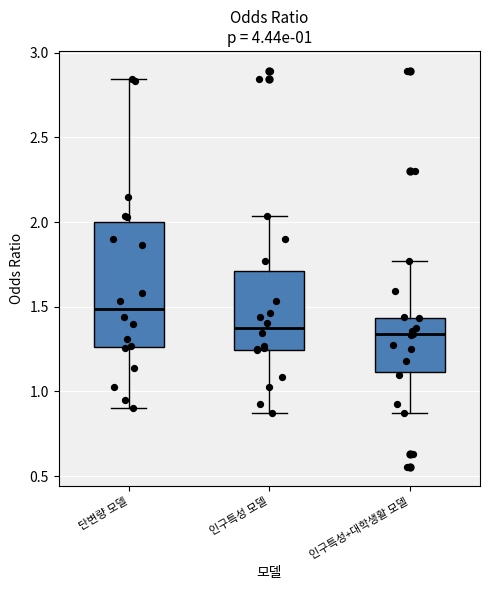

Reading left to right, read every box against the y-axis: the position of its median line, the range the box covers, and the ends of its whiskers. The values are not printed on the chart, so give them approximately, as read against the axis.

단변량 모델: median 1.50, box 1.25 to 2.00, whiskers 0.90 to 2.85
인구특성 모델: median 1.40, box 1.25 to 1.70, whiskers 0.85 to 2.05
인구특성+대학생활 모델: median 1.35, box 1.10 to 1.45, whiskers 0.85 to 1.75